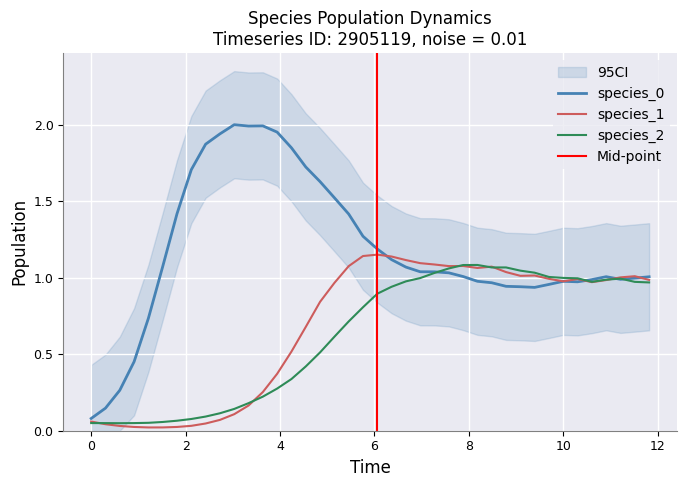

Is it true that species_0 equals 1.0 at 10?

True